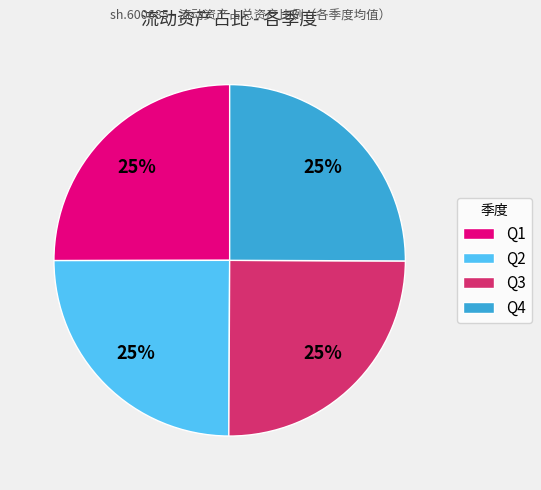

Approximately how many times larger is the value at Q4 compared to Q1?

1.0